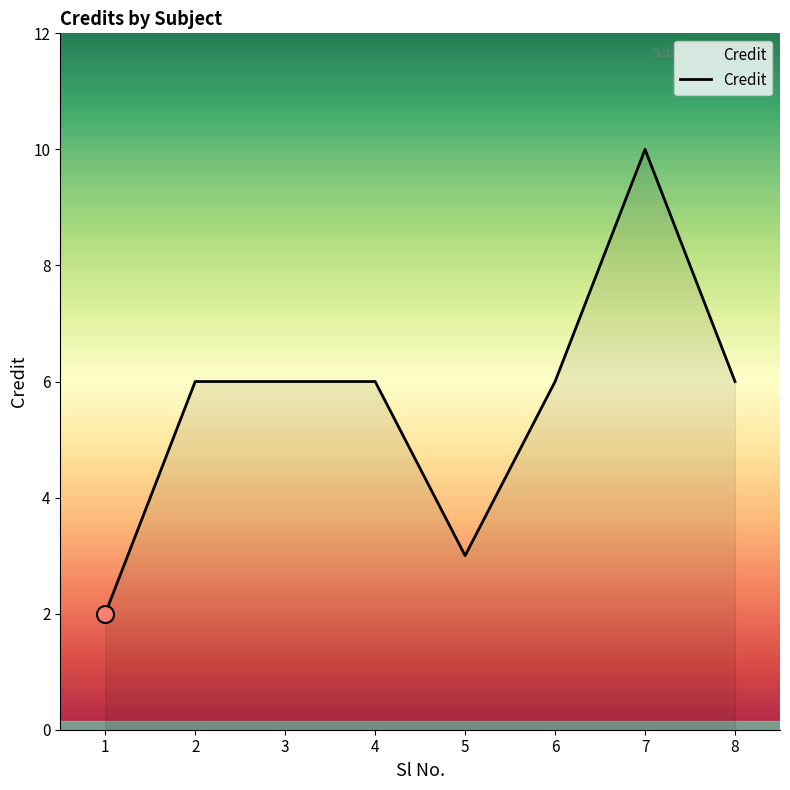

What is the change in value from 1 to 7?

+8